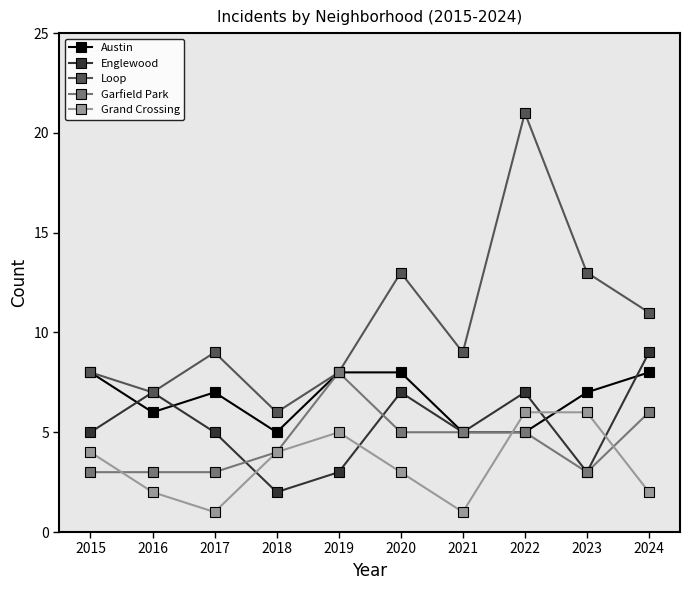

Reading left to right, transcribe all the data shown in this chart.

Austin: 8	6	7	5	8	8	5	5	7	8
Englewood: 5	7	5	2	3	7	5	7	3	9
Loop: 8	7	9	6	8	13	9	21	13	11
Garfield Park: 3	3	3	4	8	5	5	5	3	6
Grand Crossing: 4	2	1	4	5	3	1	6	6	2